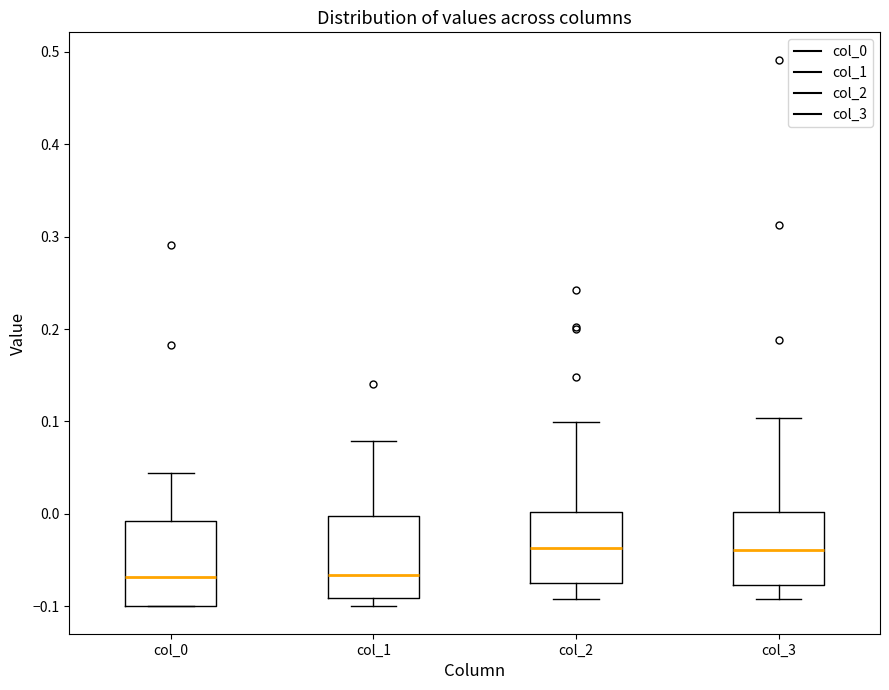

Reading left to right, transcribe this box plot: for each box, give where its median line is, the range the box spans, and where its two whiskers end, as read against the y-axis. The values are not printed on the chart, so give them approximately, as read against the axis.

col_0: median -0.07, box -0.10 to -0.01, whiskers -0.10 to 0.04
col_1: median -0.07, box -0.09 to 0.00, whiskers -0.10 to 0.08
col_2: median -0.04, box -0.07 to 0.00, whiskers -0.09 to 0.10
col_3: median -0.04, box -0.08 to 0.00, whiskers -0.09 to 0.10